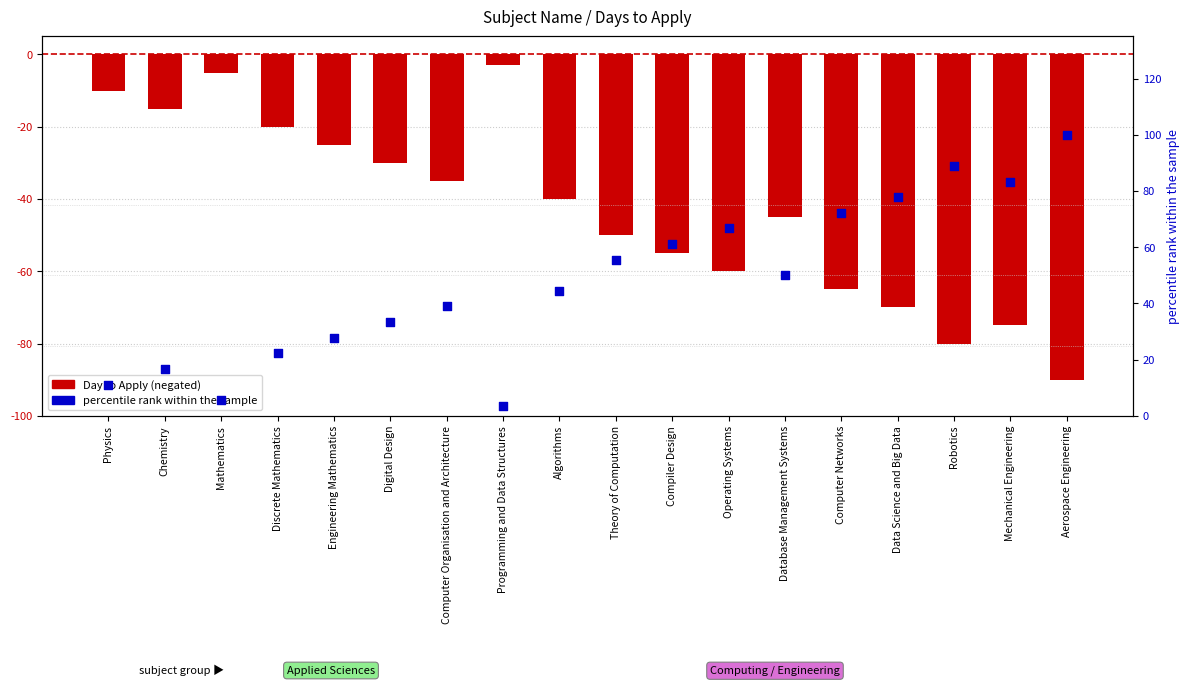

Which series has the largest Y range (max minus min)?

percentile rank within subject